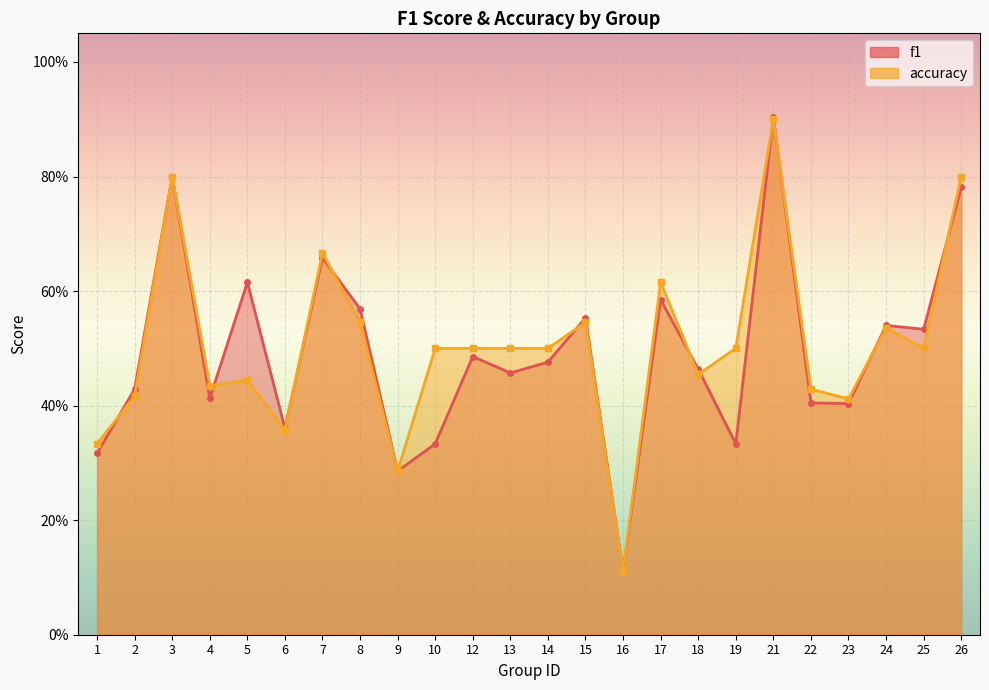

True or false: accuracy and f1 intersect in this chart.

True